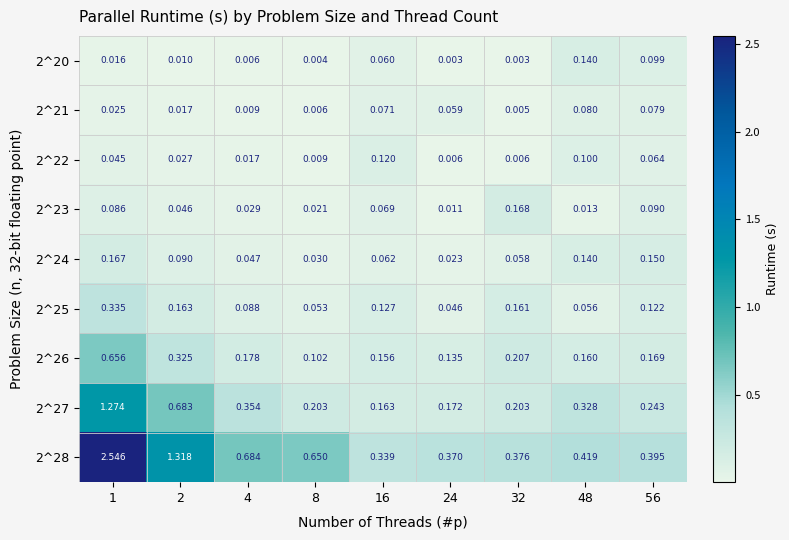

How many data points does each series have?

9